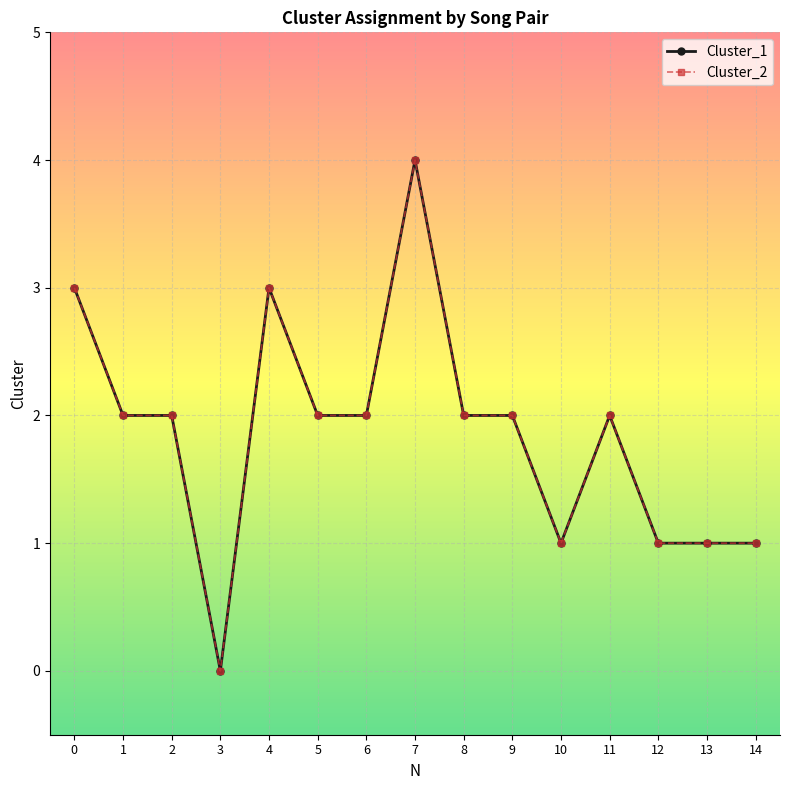

Is this an area chart (filled region under the line)?

No